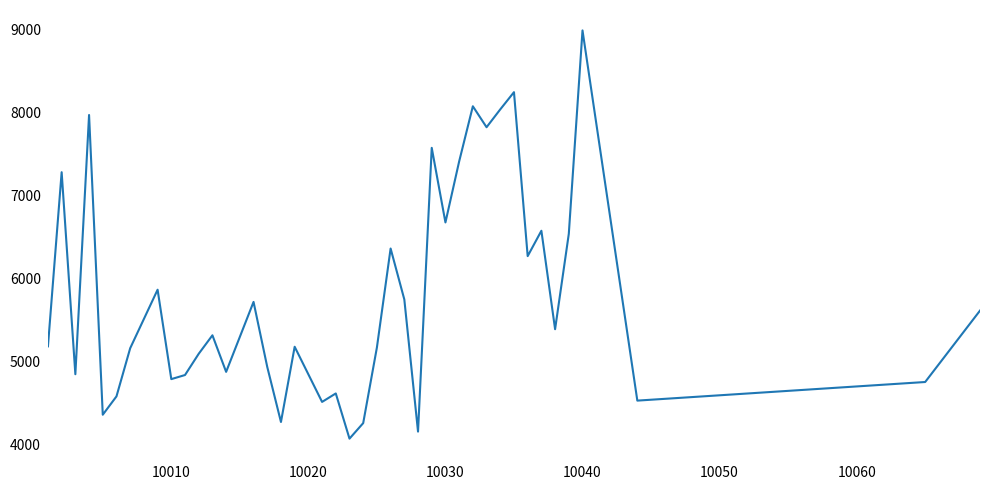

What is the sum of all values?

231785.9